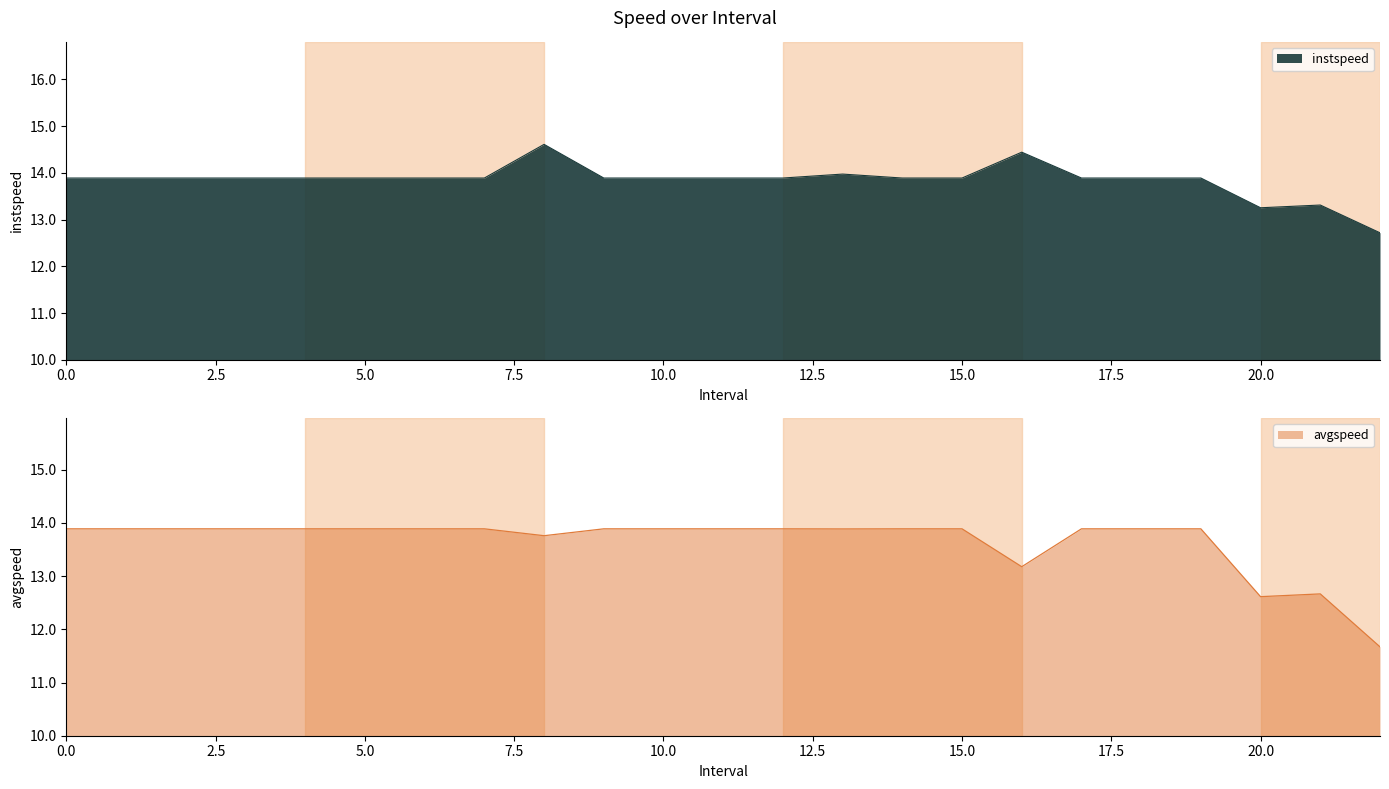

What is the value of the instspeed point at the 4th from the left?

13.9